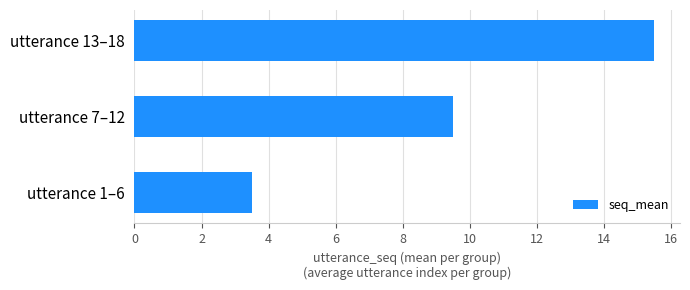

What is the smallest value displayed?

3.5